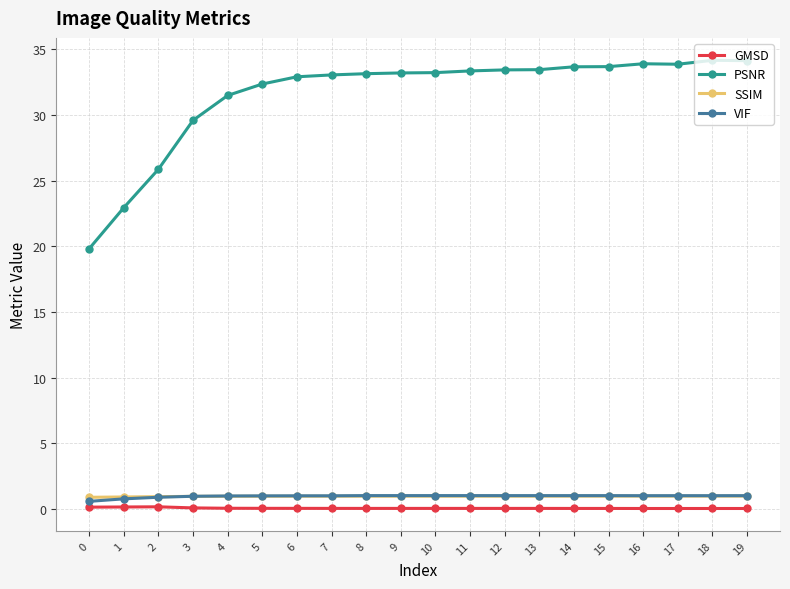

True or false: PSNR has more than 0 interior local peaks.

True